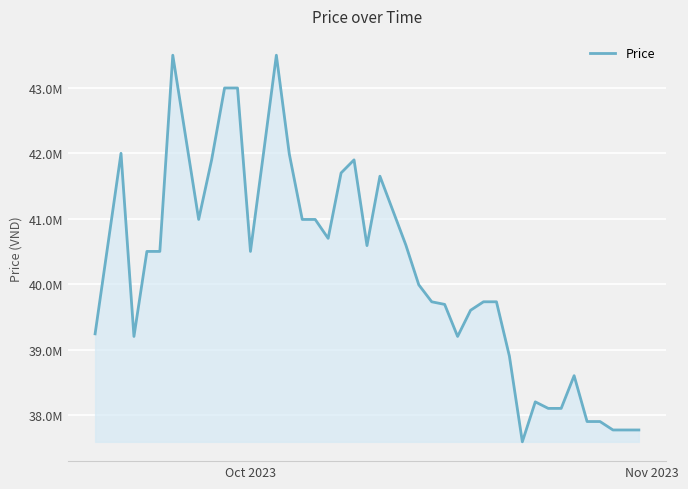

Does the chart display data point markers on the line(s)?

No